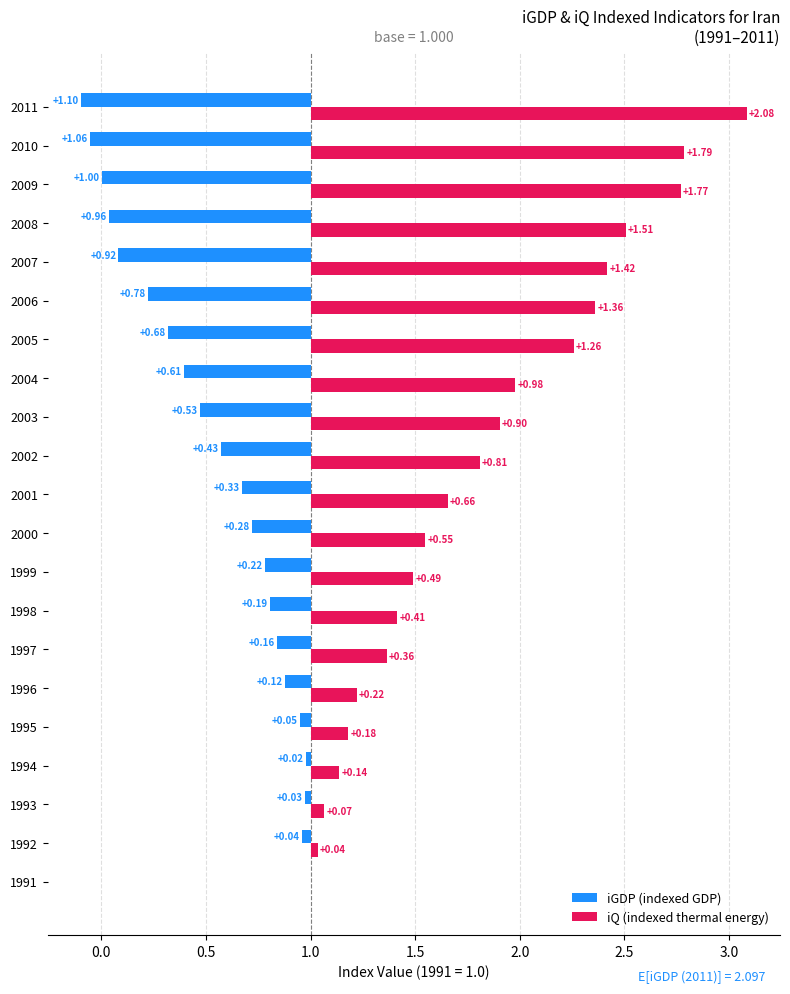

What position from the right is 2.0?

16